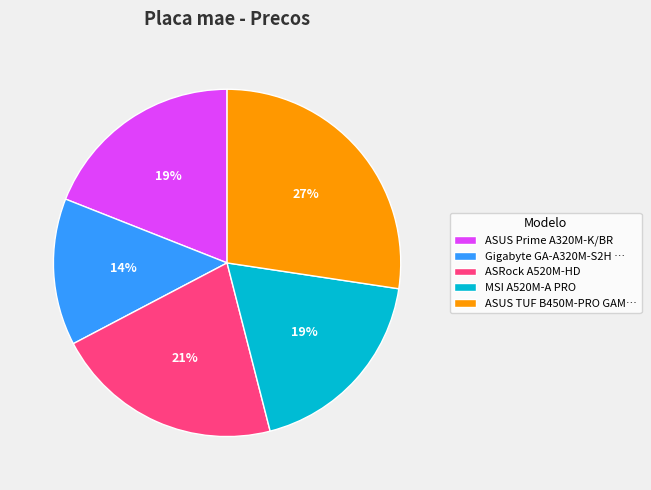

The ASRock A520M-HD slice represents 21% of the pie. True or false?

True